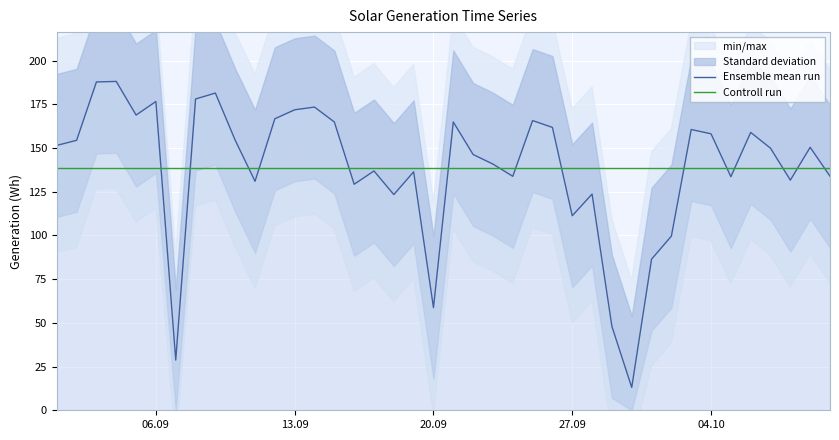

How many data points in Ensemble mean run are above 150?

20